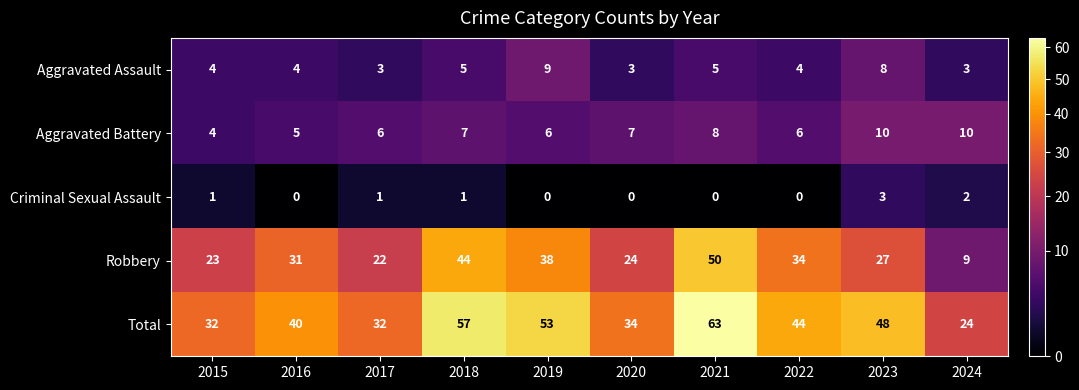

The value of Total at 2024 is 33. True or false?

False